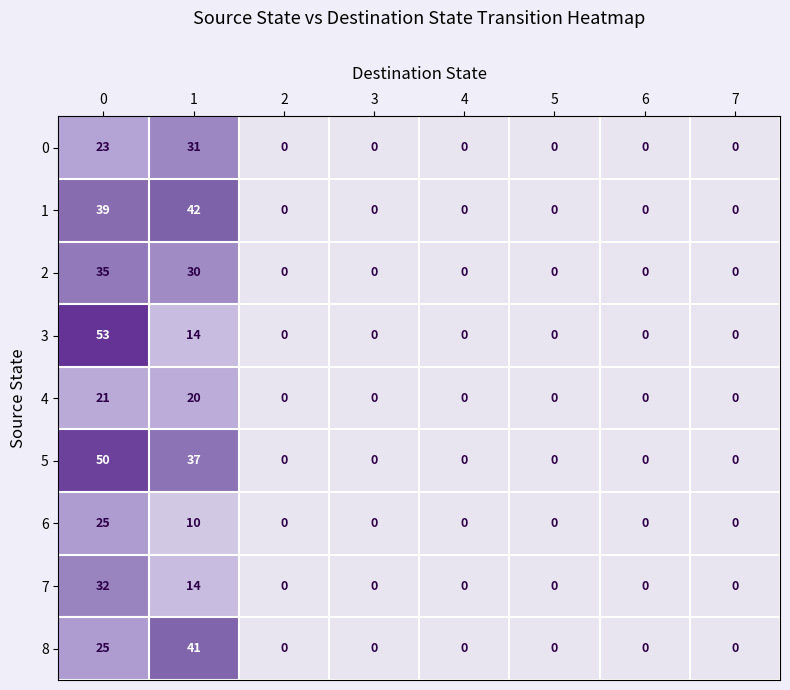

How many data points does each series have?

8